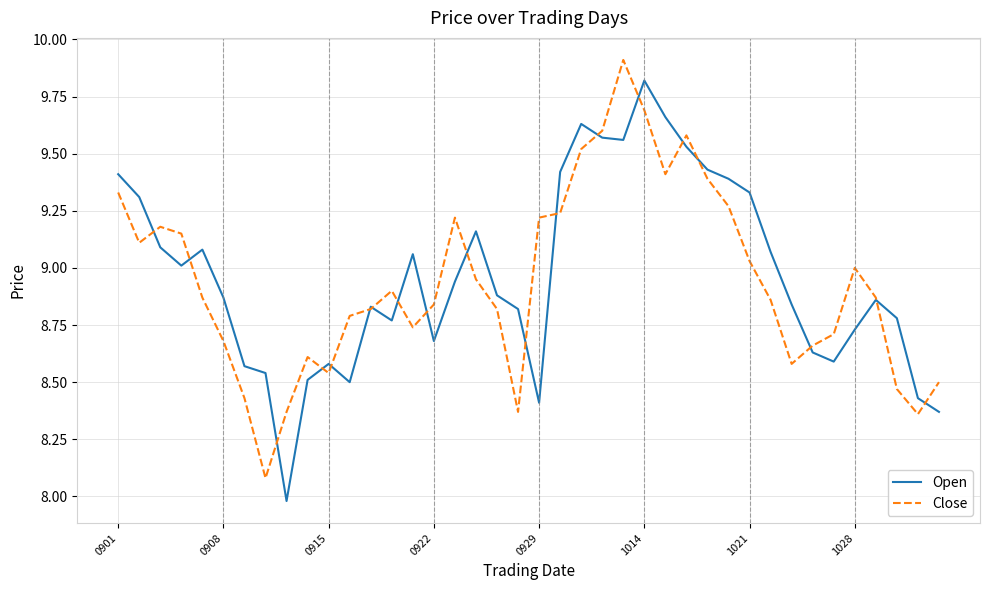

What is the highest value of the Close series?

9.9